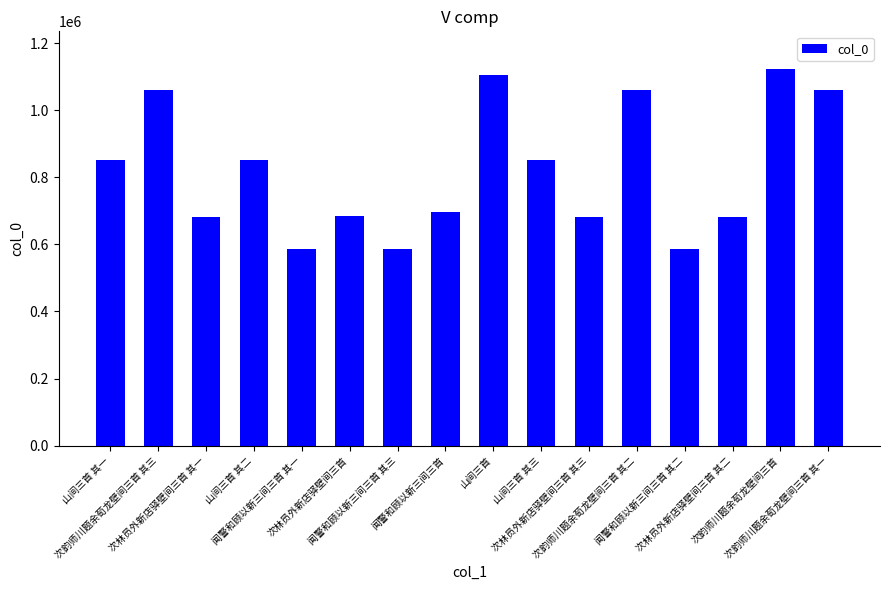

What position from the left is 山间三首 其三?

10